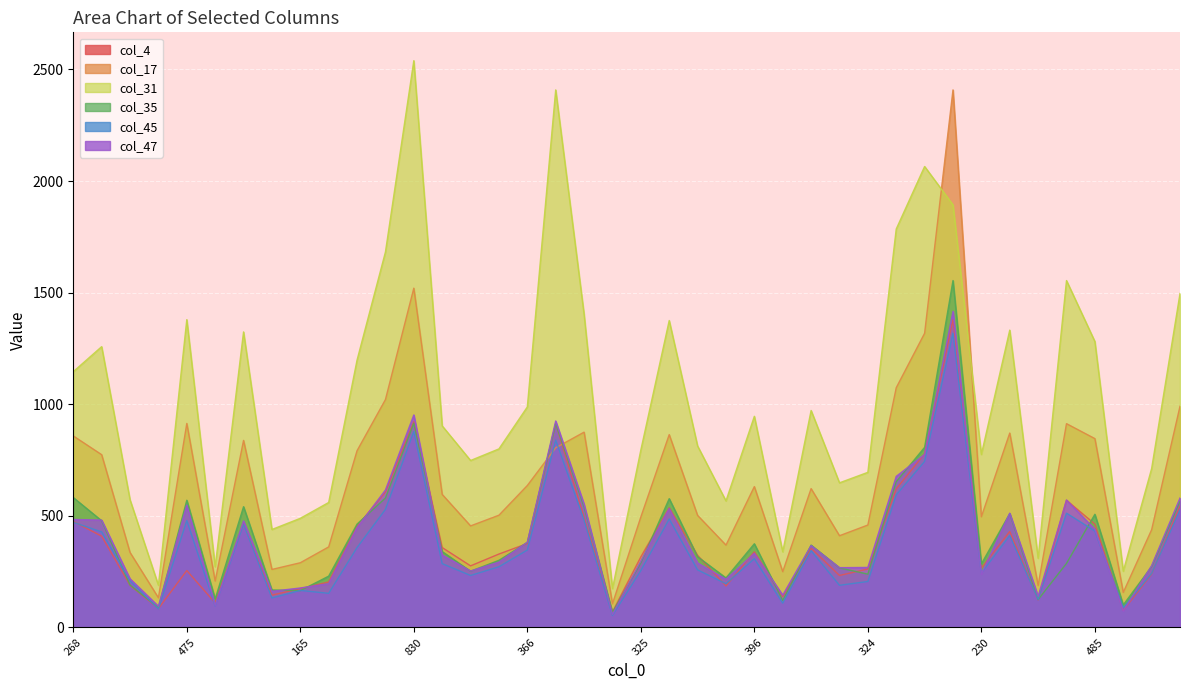

Where is the first local minimum for col_45?

93